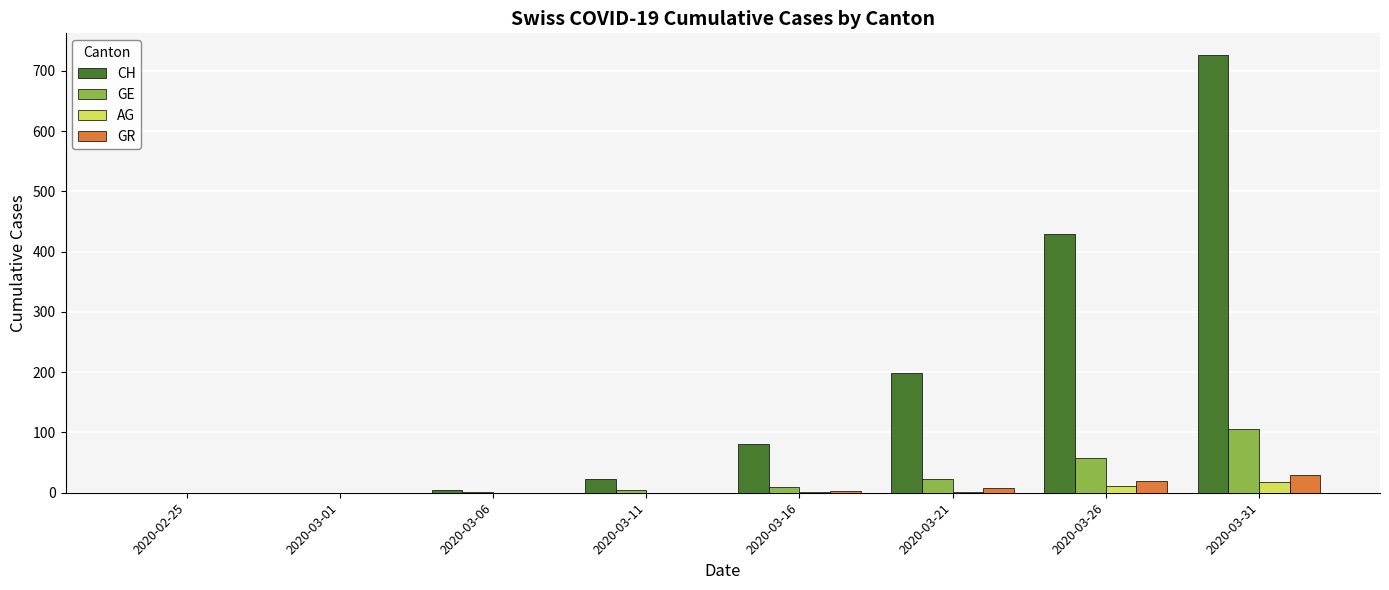

What is the sum of all GE values?

201